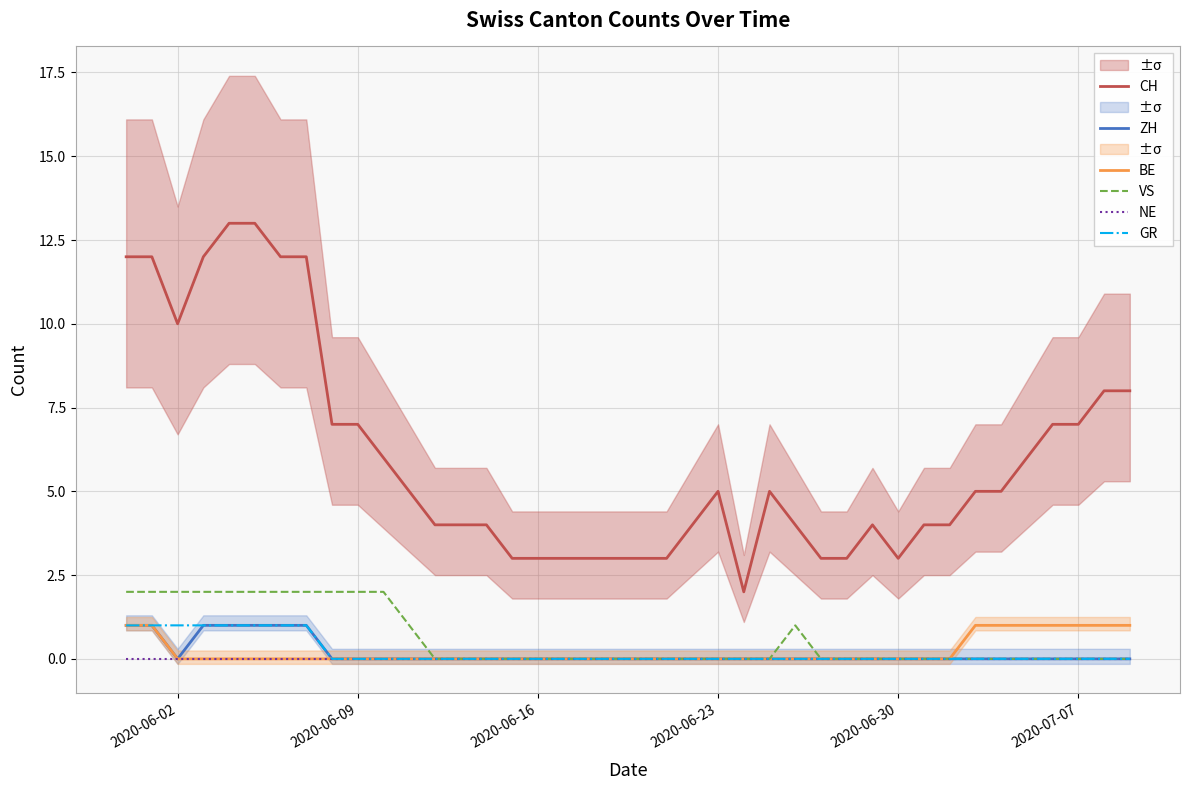

How many data points does each series have?

40